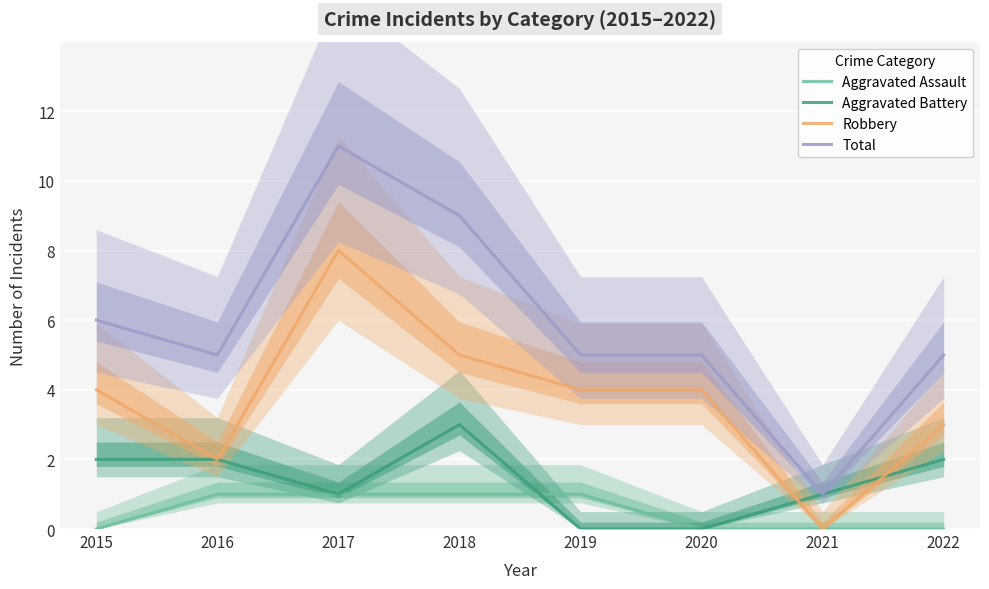

True or false: Robbery and Total intersect in this chart.

False